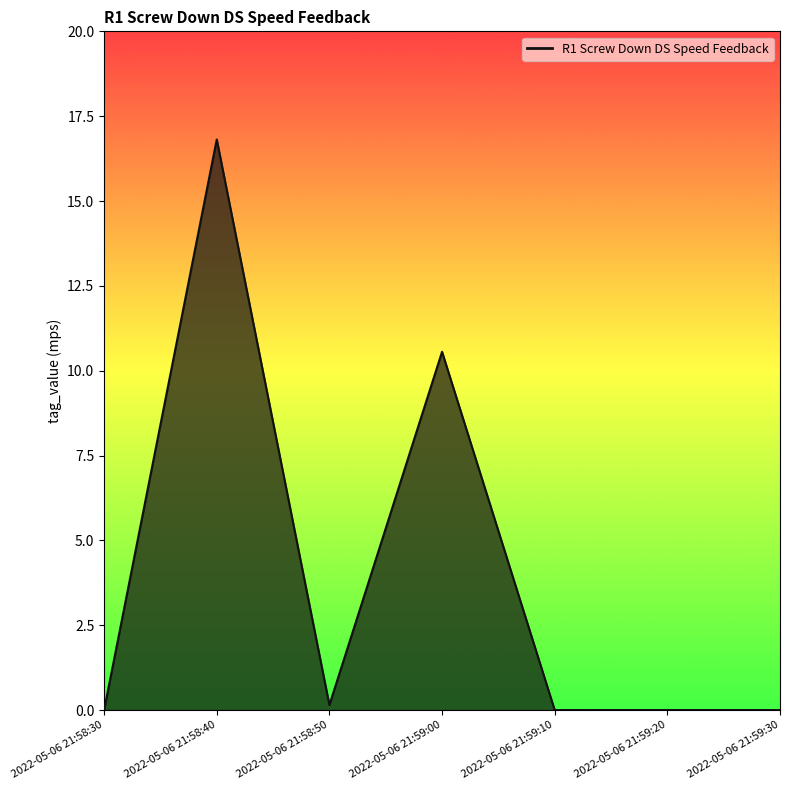

How many categories are shown in the chart?

7